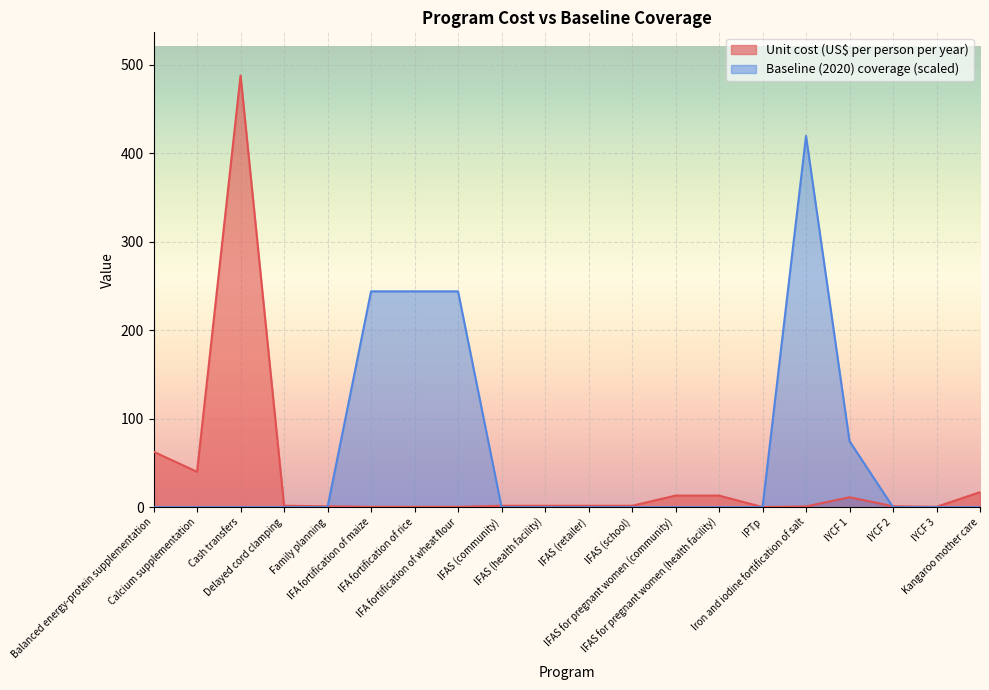

How many distinct data groups are displayed?

2